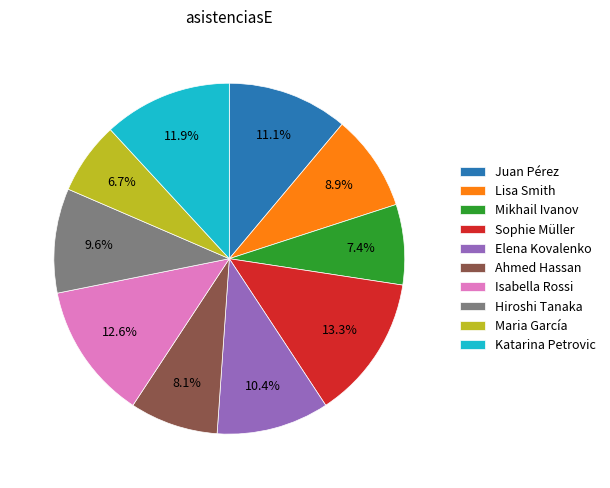

Which category has the biggest portion of the pie?

Sophie Müller